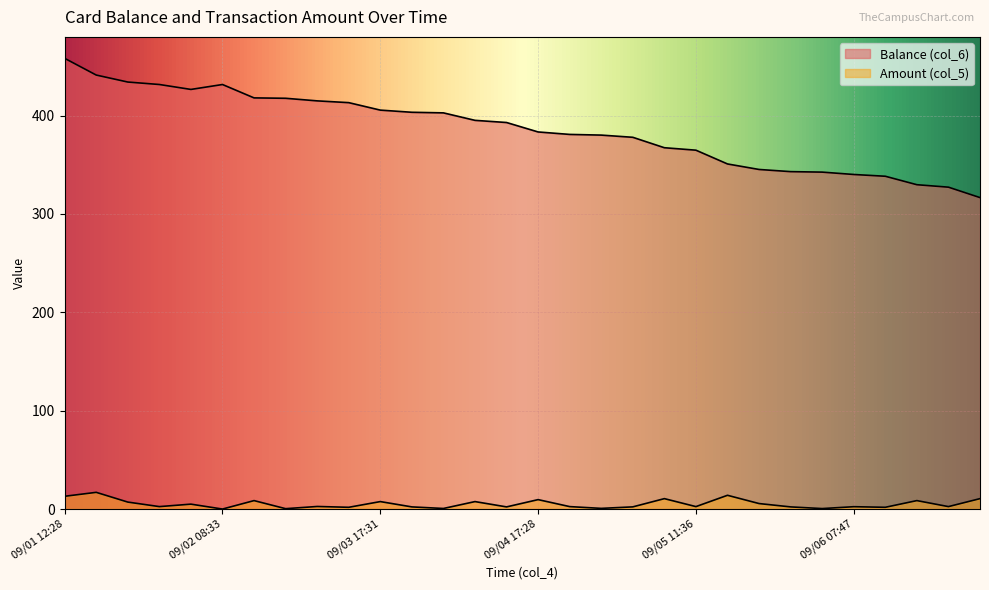

What is the difference between the Balance (col_6) values at 09/02 07:18 and 09/04 21:18?

46.4